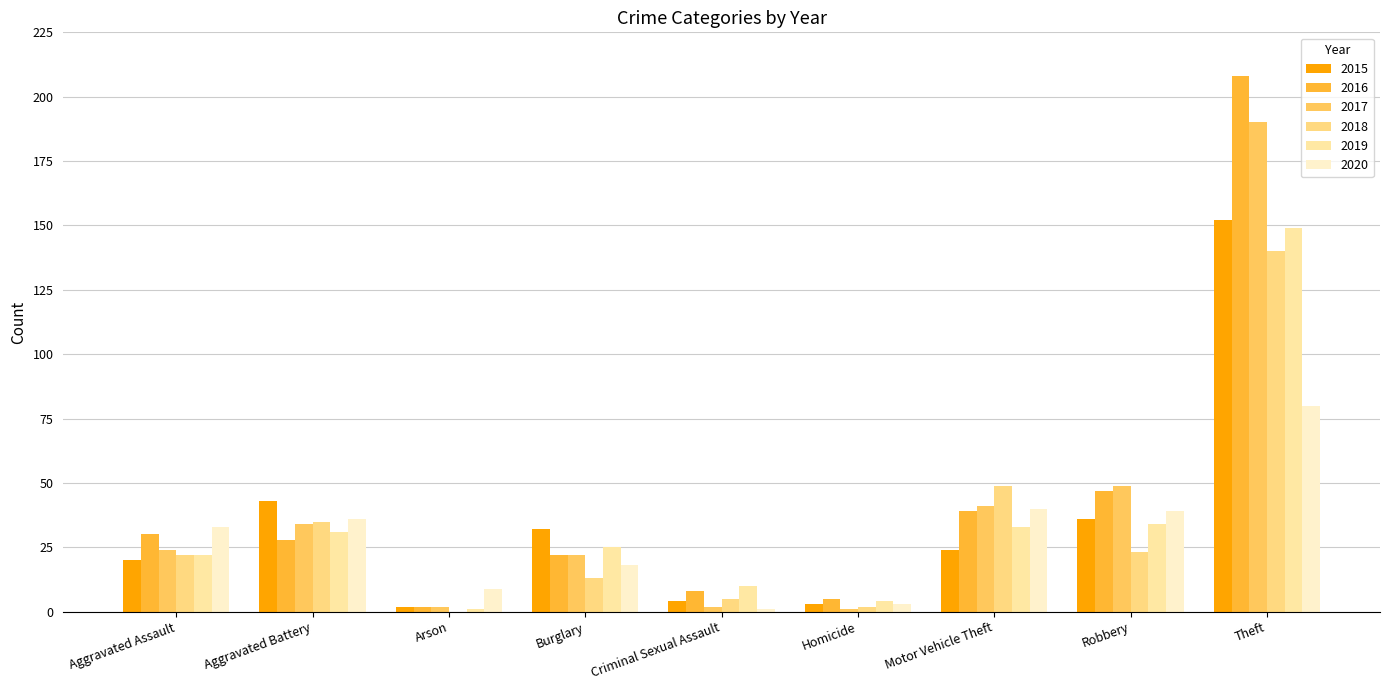

How many groups of bars are there?

9